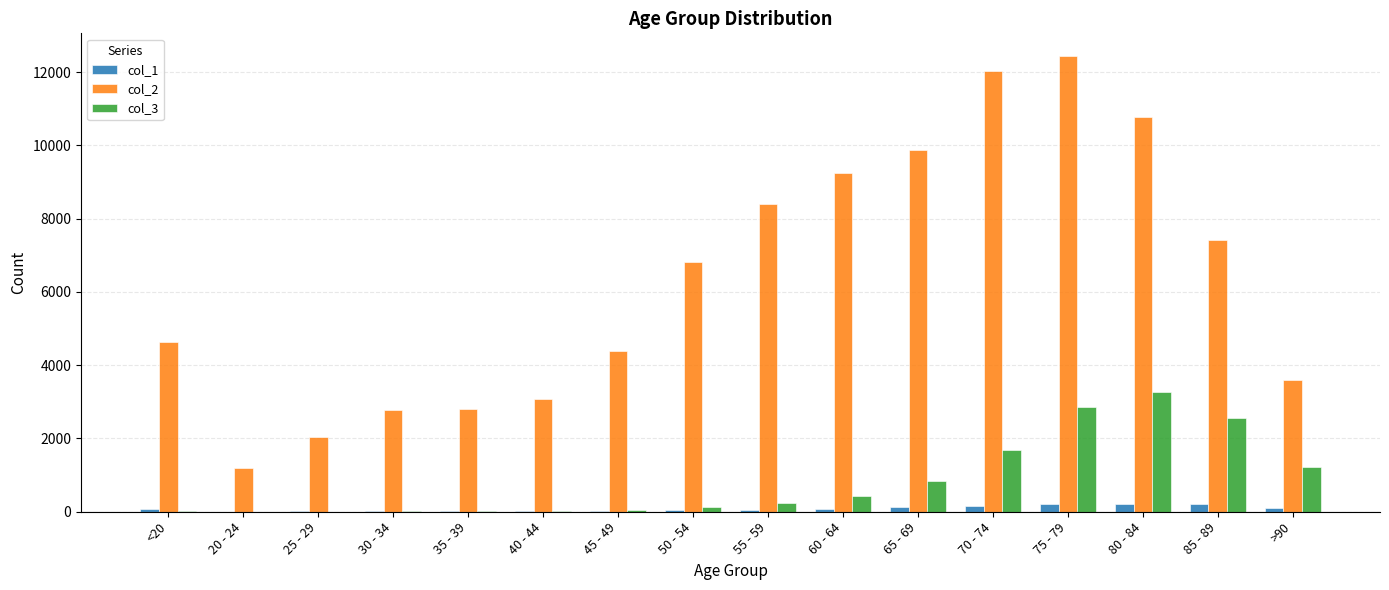

At which category is the sum across all series the highest?

75 - 79